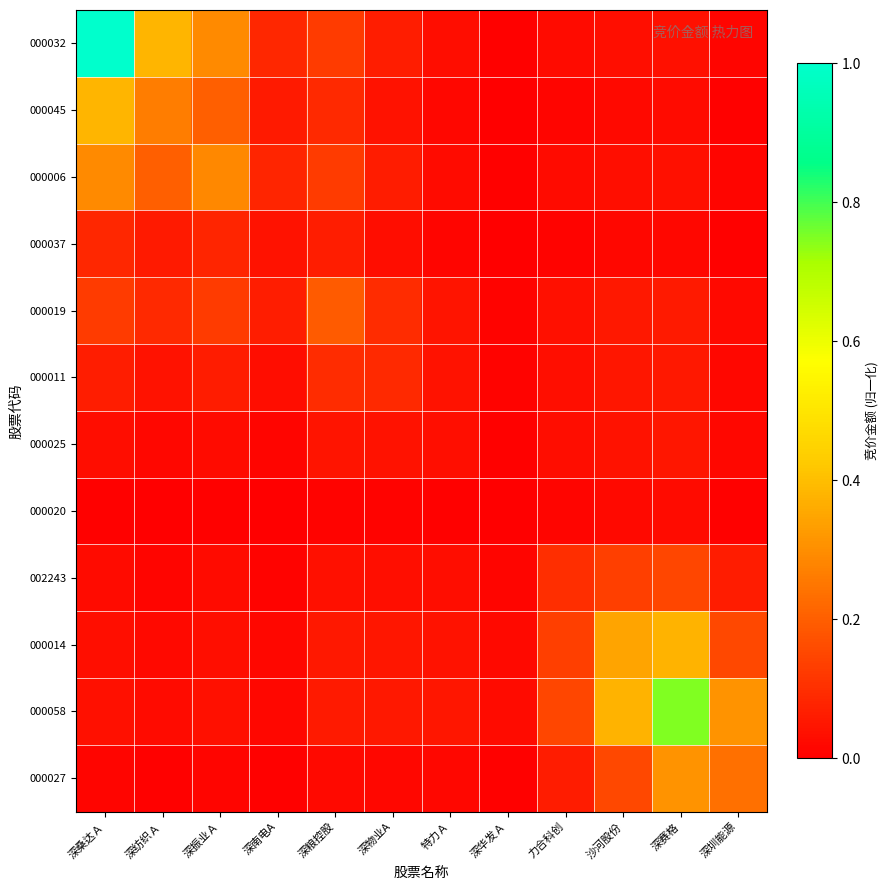

Which series has the largest total across all categories?

000032